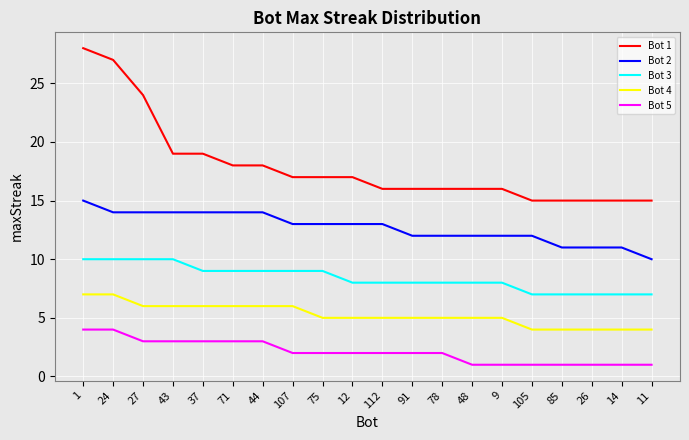

What is the maximum value shown in the chart?

28